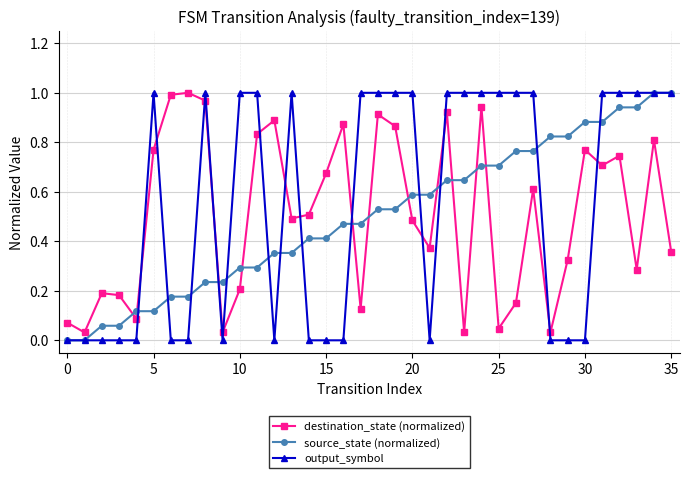

In destination_state (normalized), how many points are higher than both neighbors (excluding endpoints)?

11